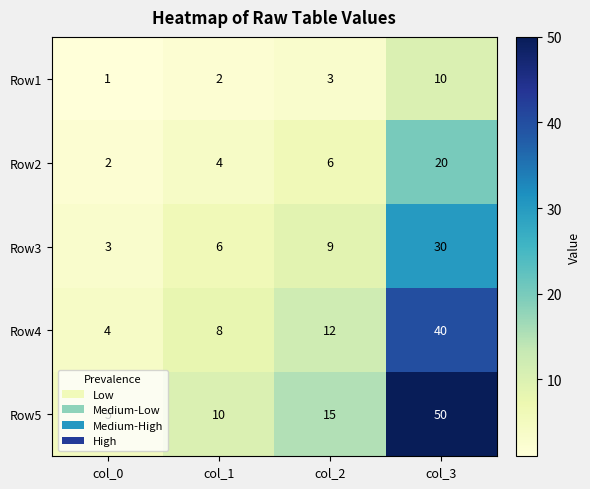

List the series in order of their peak value, highest first.

Row5, Row4, Row3, Row2, Row1